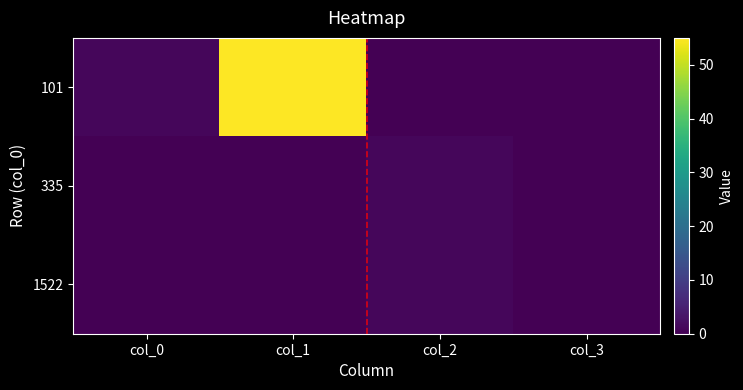

Rank the series at col_3 from lowest to highest value.

101, 335, 1522